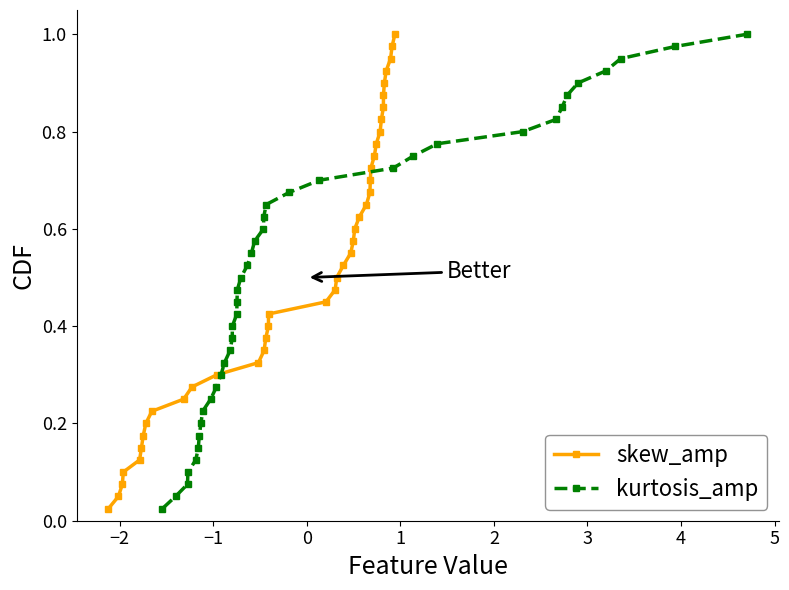

What are all the series names shown in the legend?

skew_amp, kurtosis_amp